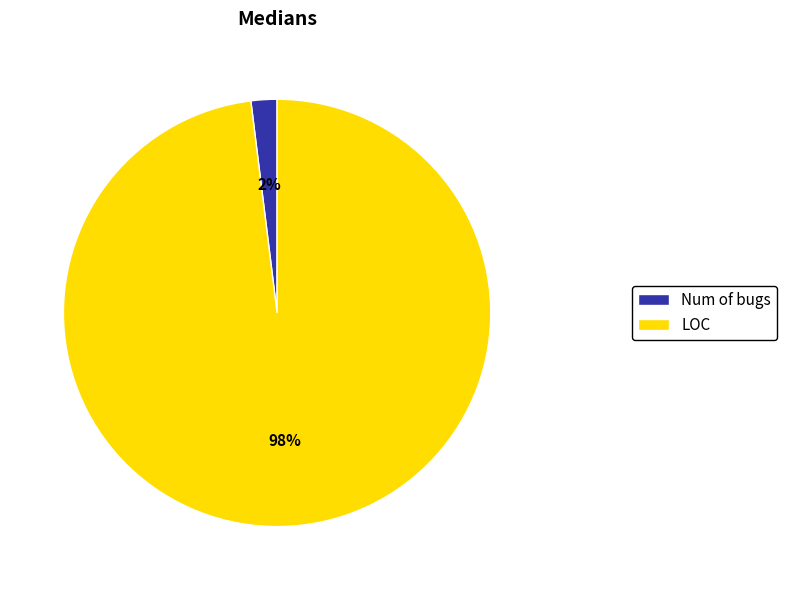

Between LOC and Num of bugs, which is larger?

LOC